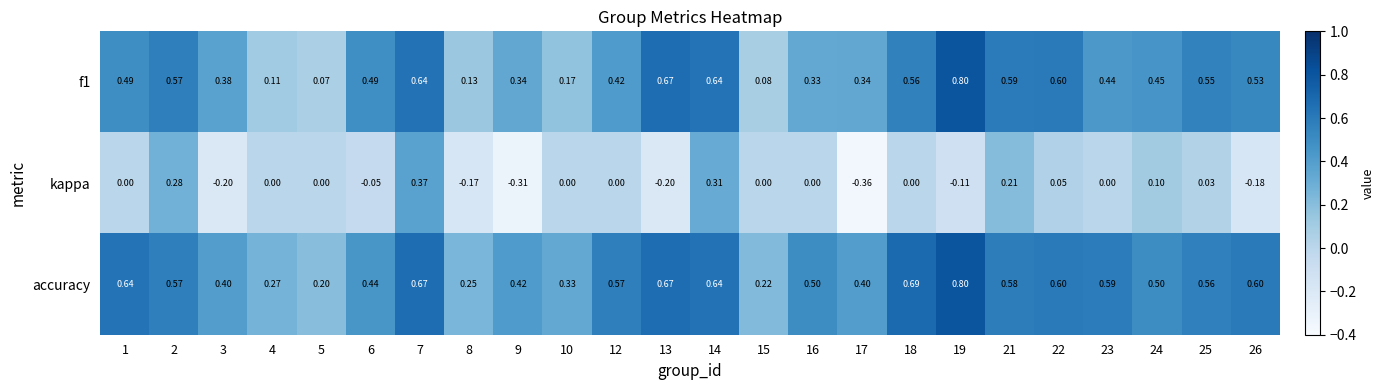

Is the value of kappa at 25 greater than the value of f1 at 18?

No